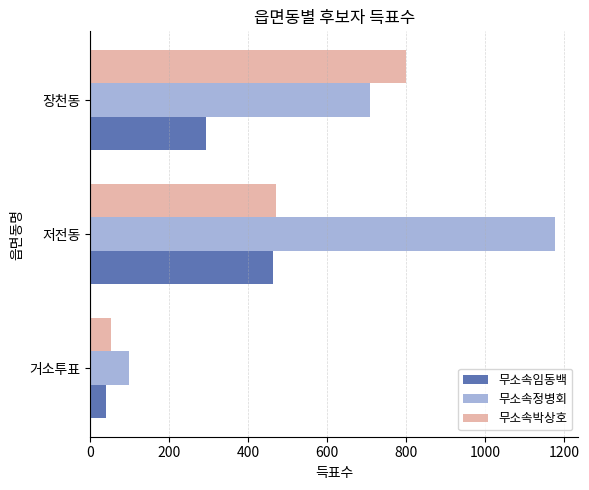

True or false: 무소속임동백 has a value of 39 at 거소투표.

True